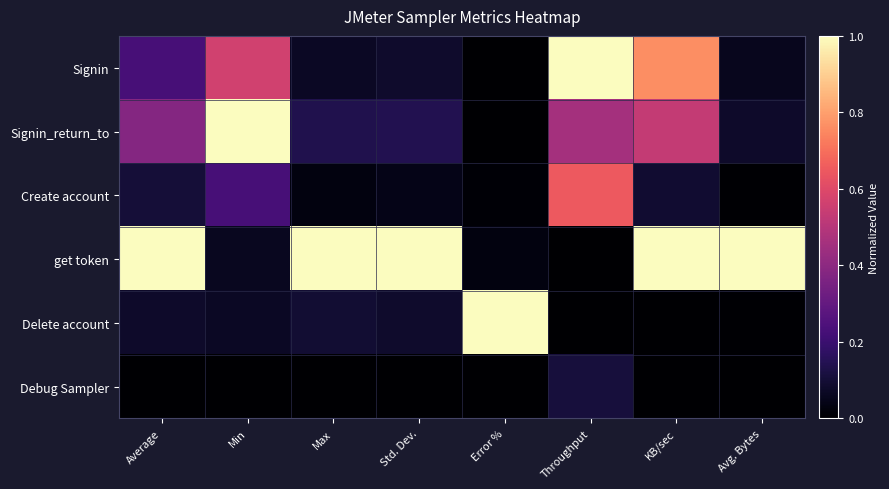

Reading left to right, transcribe all the data shown in this chart.

Signin: Average=0.2	Min=0.6	Max=0.1	Std. Dev.=0.1	Error %=0.0	Throughput=1.0	KB/sec=0.8	Avg. Bytes=0.1
Signin_return_to: Average=0.4	Min=1.0	Max=0.1	Std. Dev.=0.1	Error %=0.0	Throughput=0.5	KB/sec=0.5	Avg. Bytes=0.1
Create account: Average=0.1	Min=0.2	Max=0.0	Std. Dev.=0.0	Error %=0.0	Throughput=0.6	KB/sec=0.1	Avg. Bytes=0.0
get token: Average=1.0	Min=0.1	Max=1.0	Std. Dev.=1.0	Error %=0.0	Throughput=0.0	KB/sec=1.0	Avg. Bytes=1.0
Delete account: Average=0.1	Min=0.1	Max=0.1	Std. Dev.=0.1	Error %=1.0	Throughput=0.0	KB/sec=0.0	Avg. Bytes=0.0
Debug Sampler: Average=0.0	Min=0.0	Max=0.0	Std. Dev.=0.0	Error %=0.0	Throughput=0.1	KB/sec=0.0	Avg. Bytes=0.0